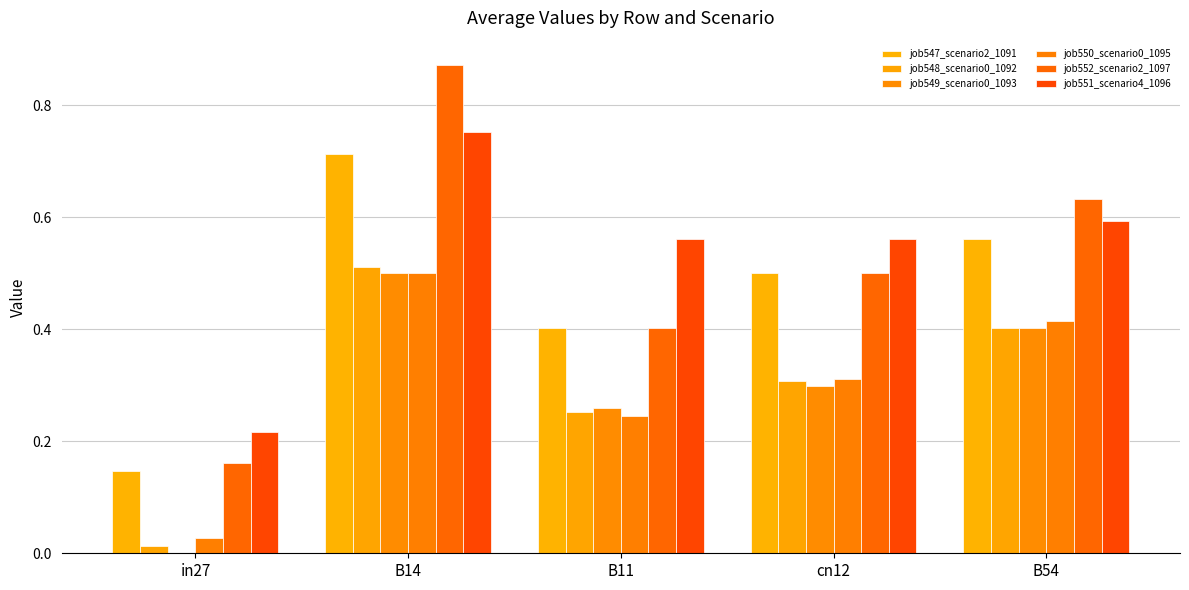

What position from the left is B14?

2